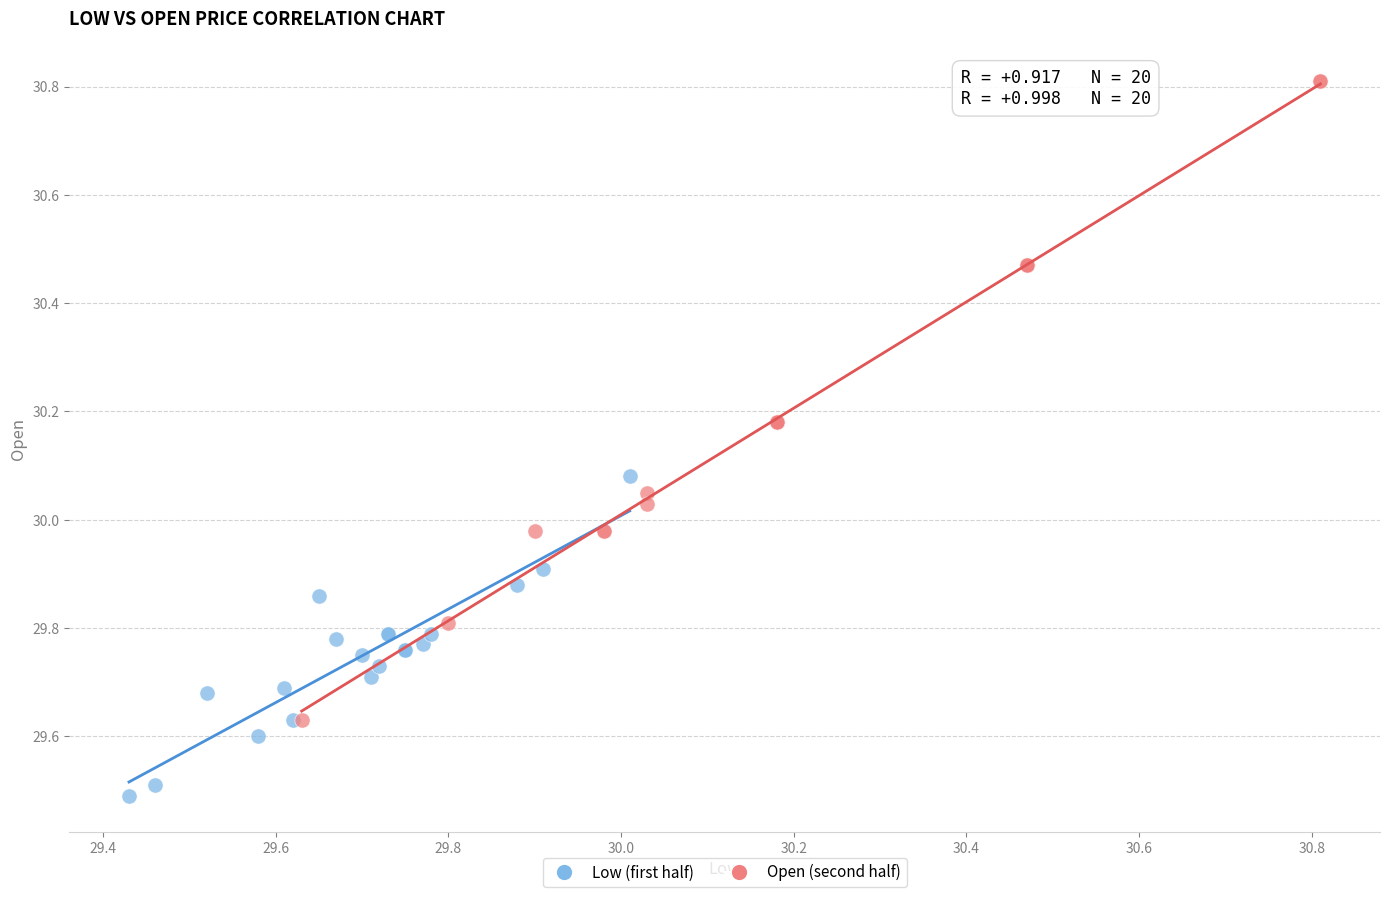

Which series reaches the maximum Y coordinate?

Open (second half)